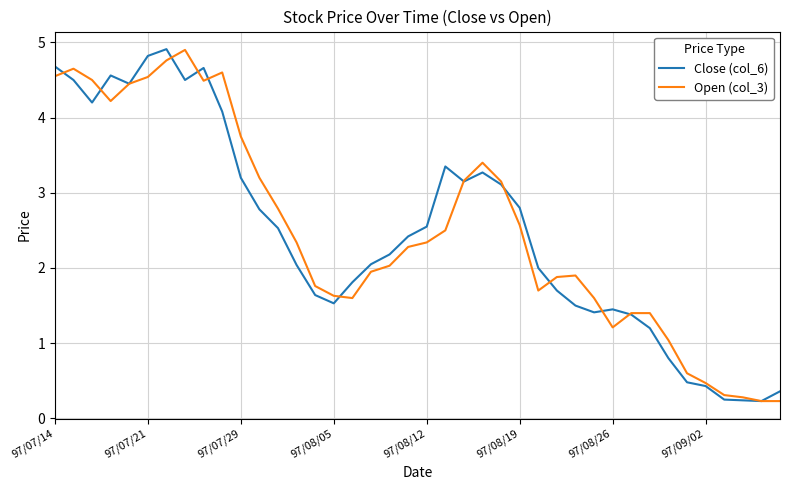

At how many categories does at least one series exceed 4?

10